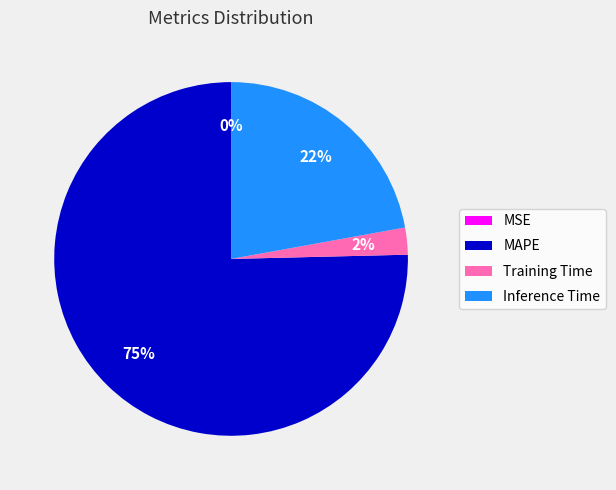

Which slice represents more than half of the pie?

MAPE